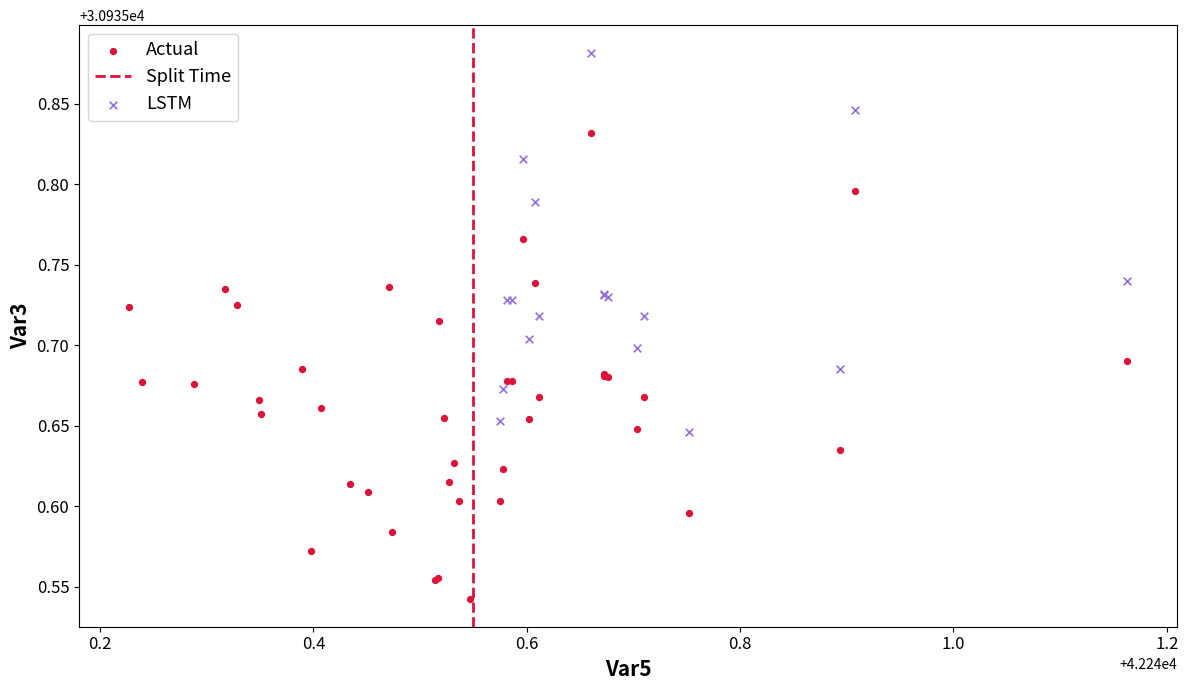

Which series contains the lowest Y value?

Actual